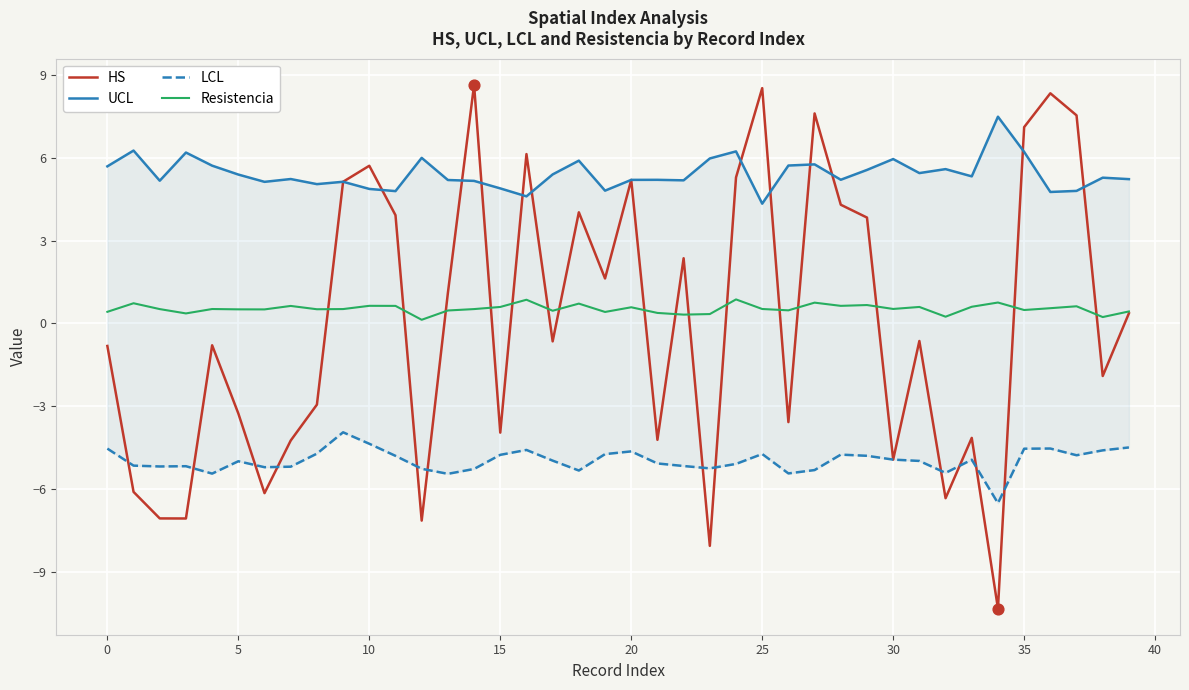

Which series reaches the maximum Y coordinate?

HS